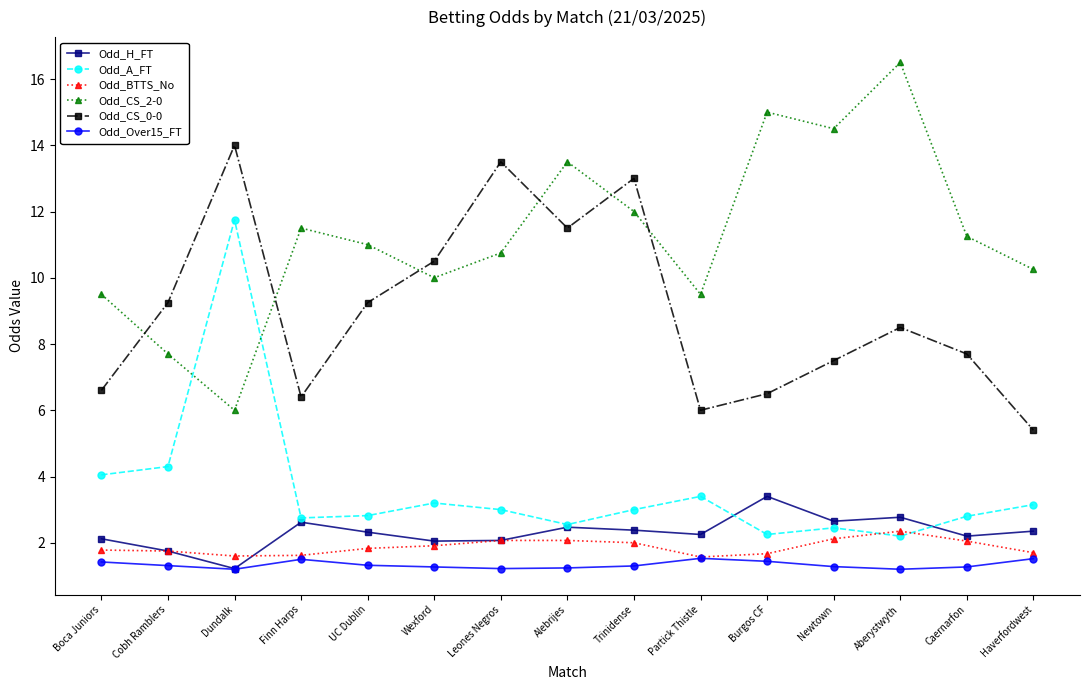

True or false: Odd_H_FT has a value of 0.9 at Finn Harps.

False